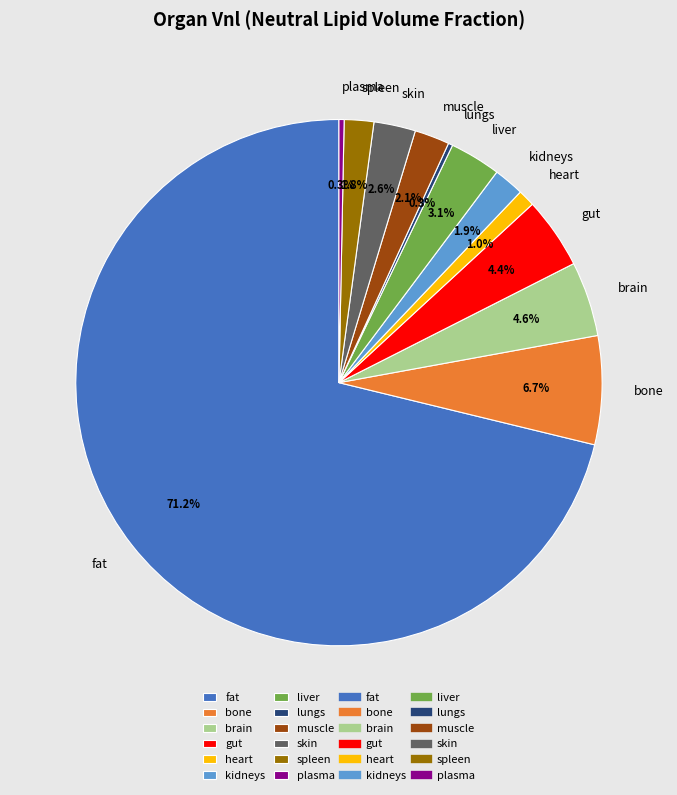

Is there a majority slice in this chart?

Yes